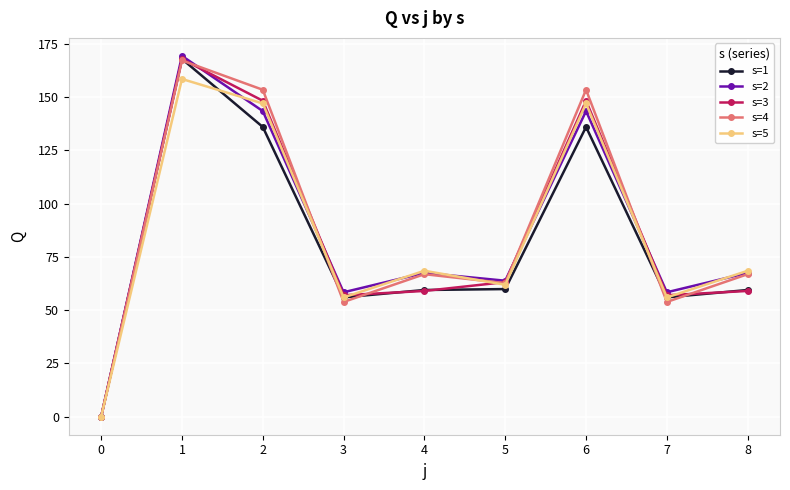

What is the maximum value shown in the chart?

169.3